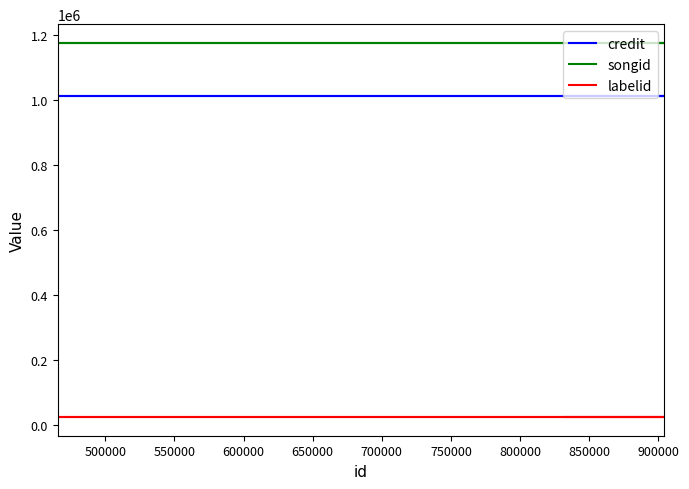

Reading left to right, extract all data points from this chart.

credit: 1009977	1009977	1009977	1009977	1009977	1009977
songid: 1174557	1174557	1174557	1174557	1174557	1174557
labelid: 25694	25694	25694	25694	25694	25694